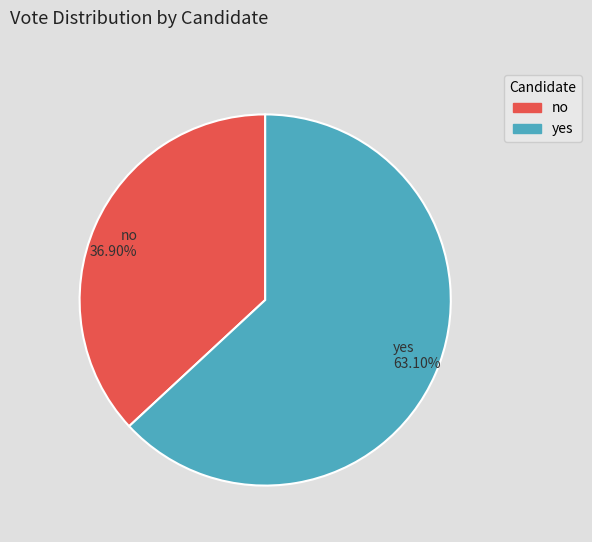

True or false: no accounts for 44% of the total.

False